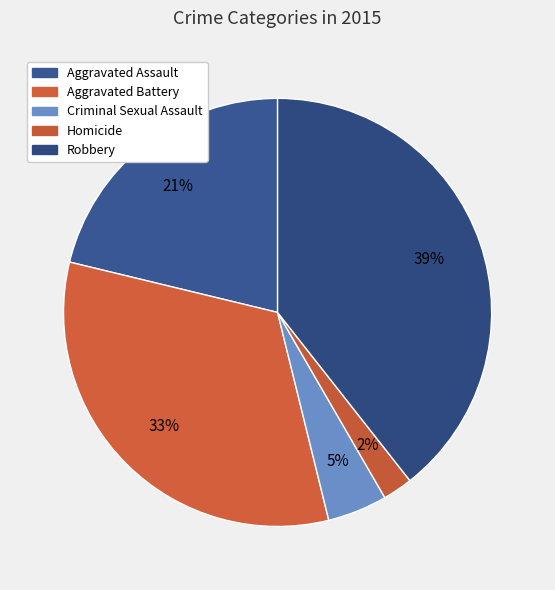

How many segments does this pie chart have?

5